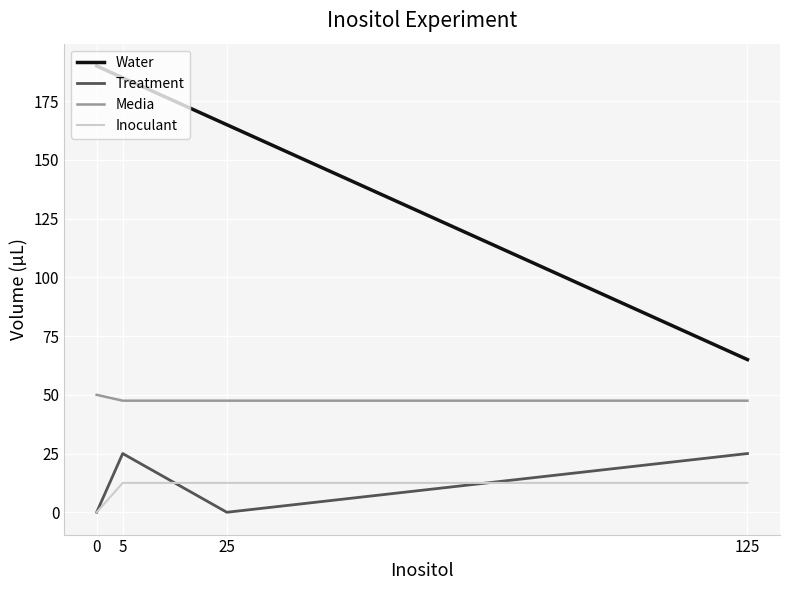

What is the difference between the highest and lowest values at 25?

165.0